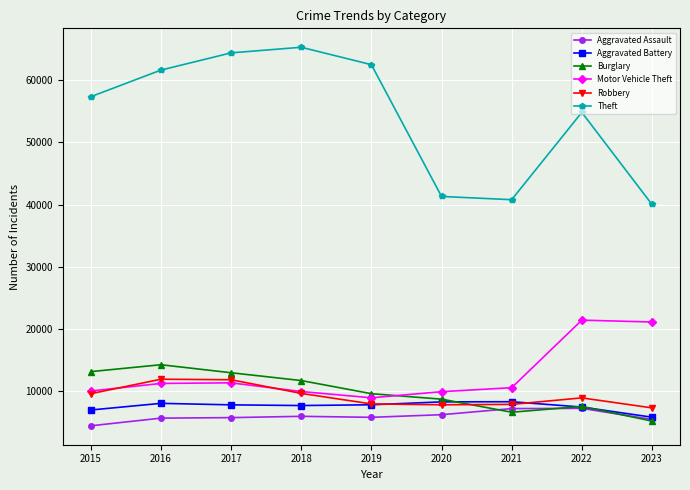

True or false: Aggravated Assault and Theft intersect in this chart.

False